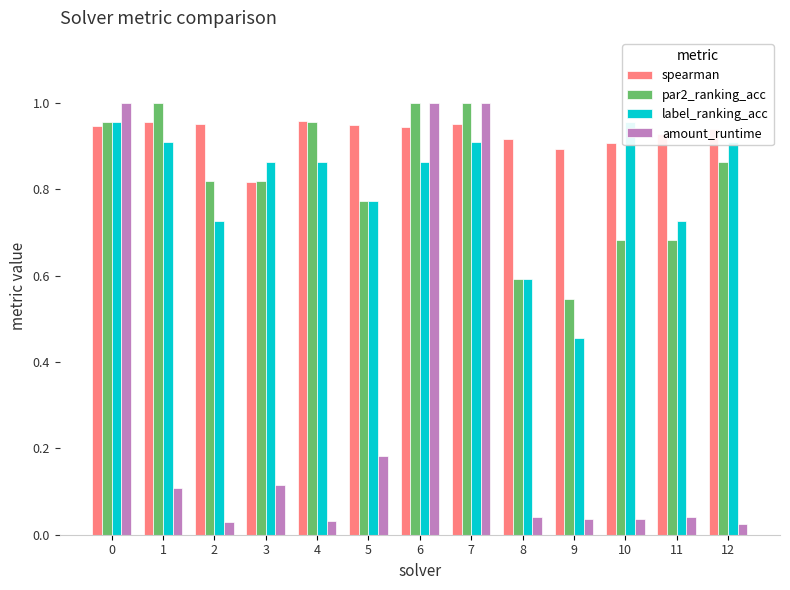

What are all the series names shown in the legend?

spearman, par2_ranking_acc, label_ranking_acc, amount_runtime